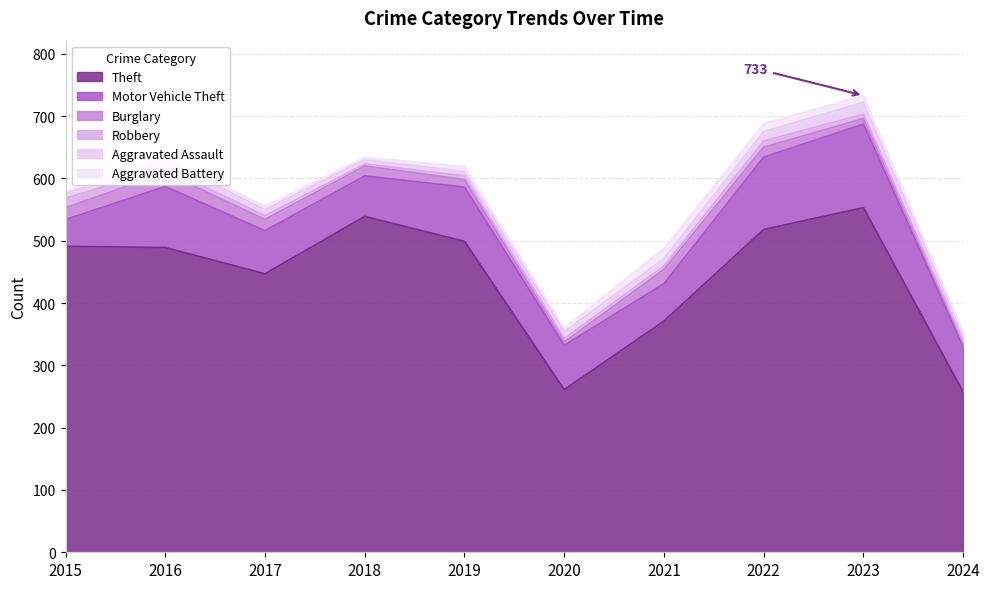

Rank the series at 2018 from lowest to highest value.

Robbery, Aggravated Battery, Aggravated Assault, Burglary, Motor Vehicle Theft, Theft